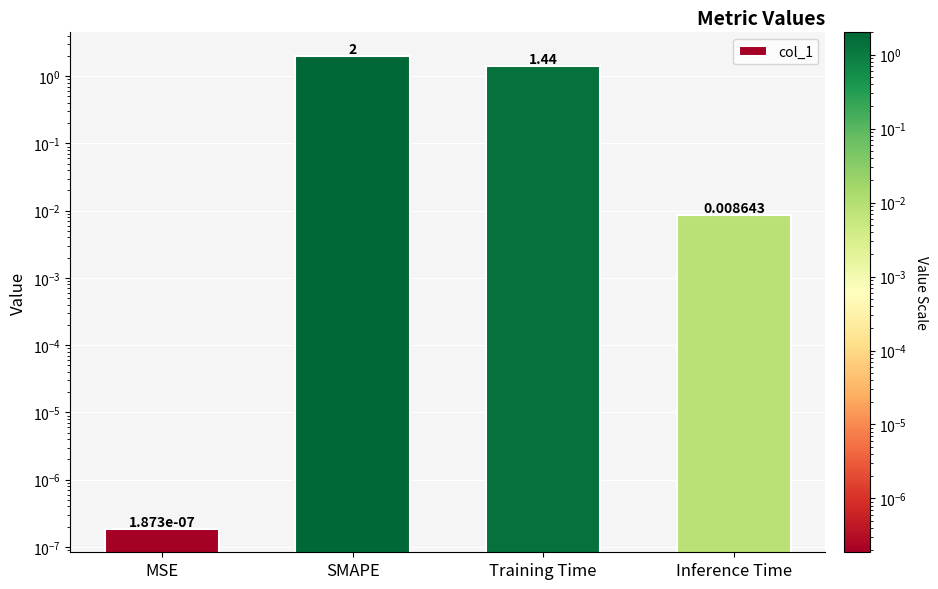

Where does the data first go above 1?

SMAPE